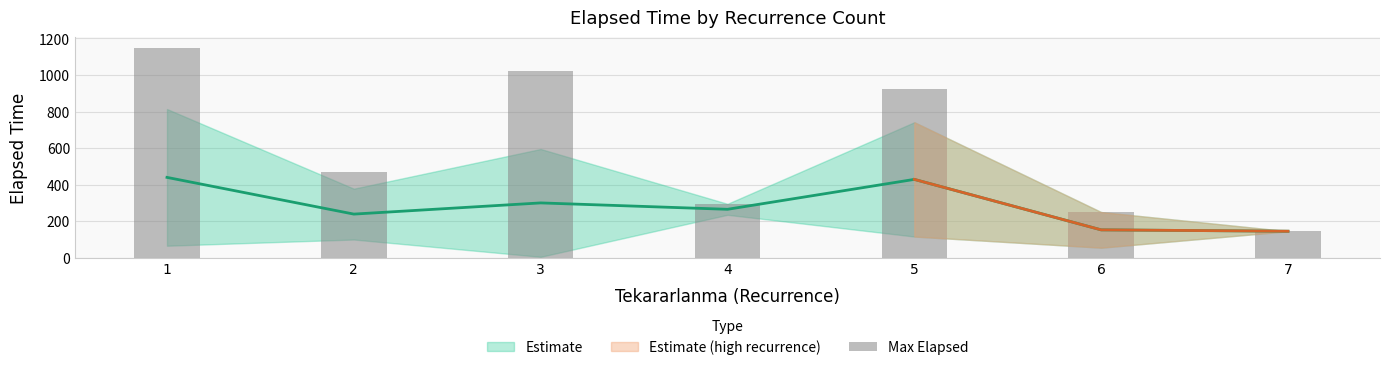

Read the value at 5, to the nearest 10.

920